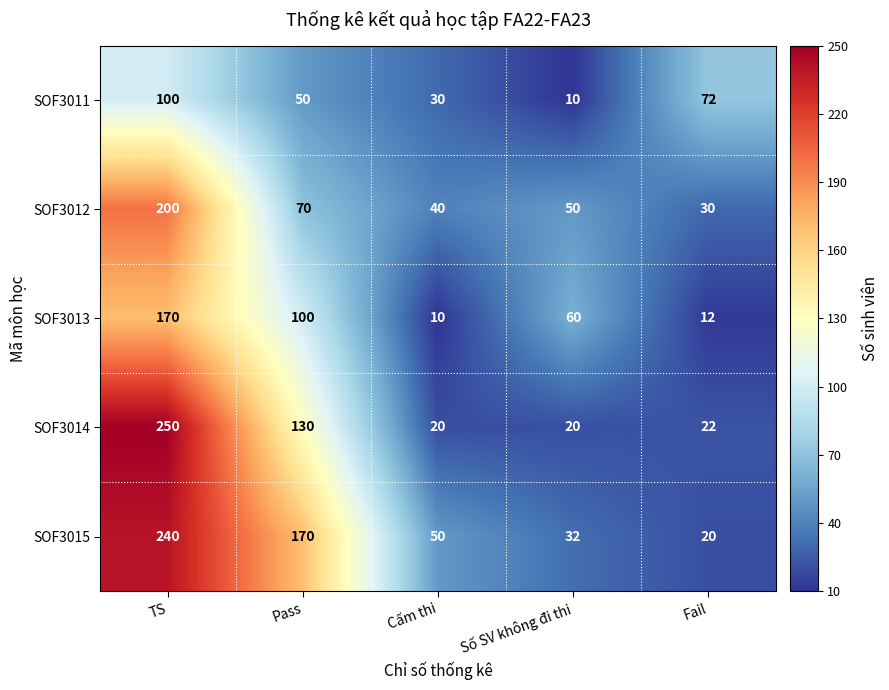

What is the difference between the second highest and minimum values in the SOF3014 series?

110